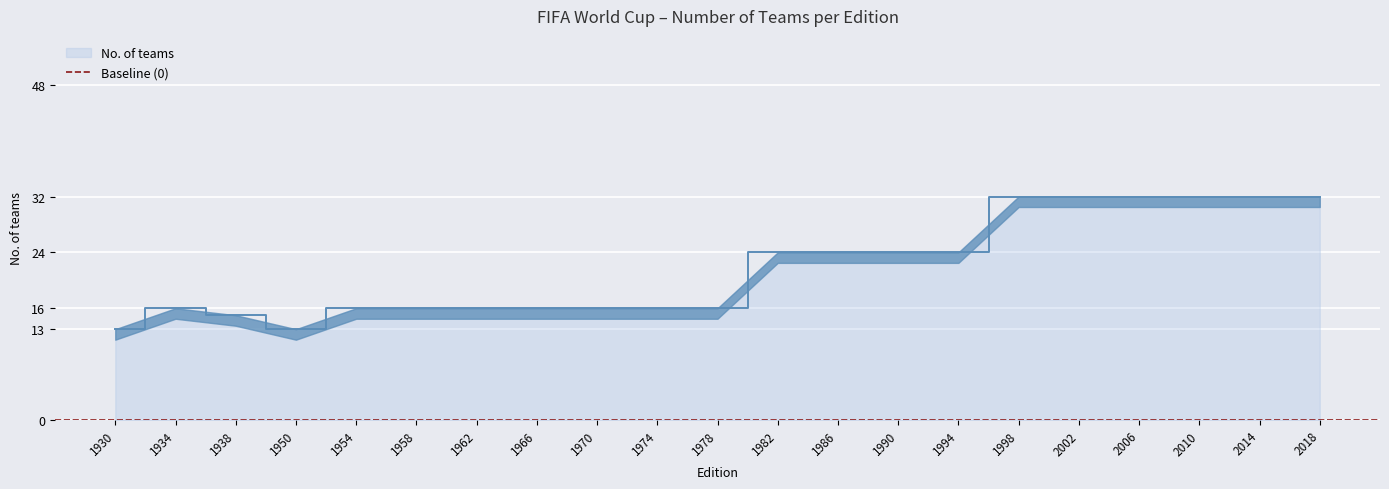

True or false: No. of teams has a value of 32 at 2018.

True